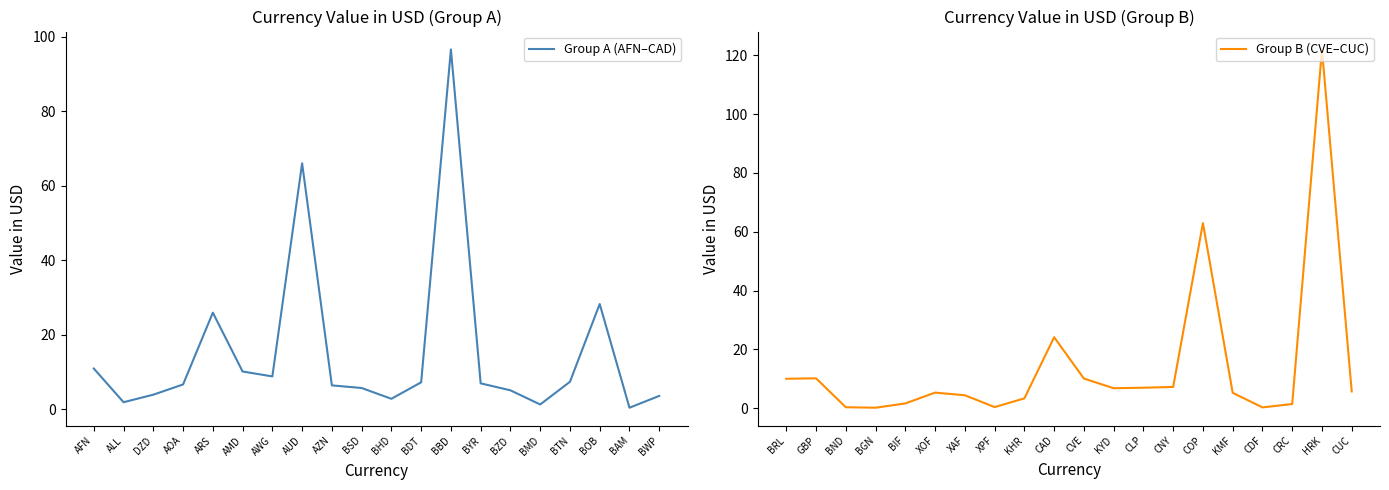

At which label is Group B (CVE–CUC) closest to 61?

COP